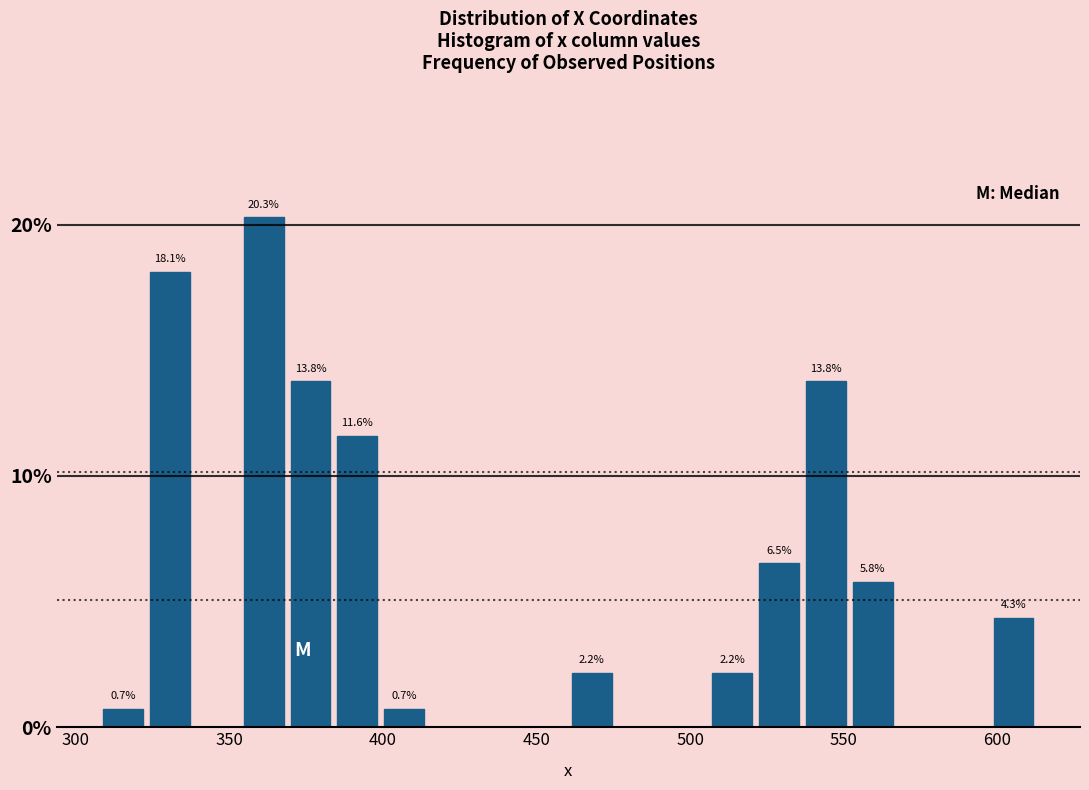

Around what value on the x-axis is the tallest bar? Give the approximate position of its centre, as read against the axis.

360